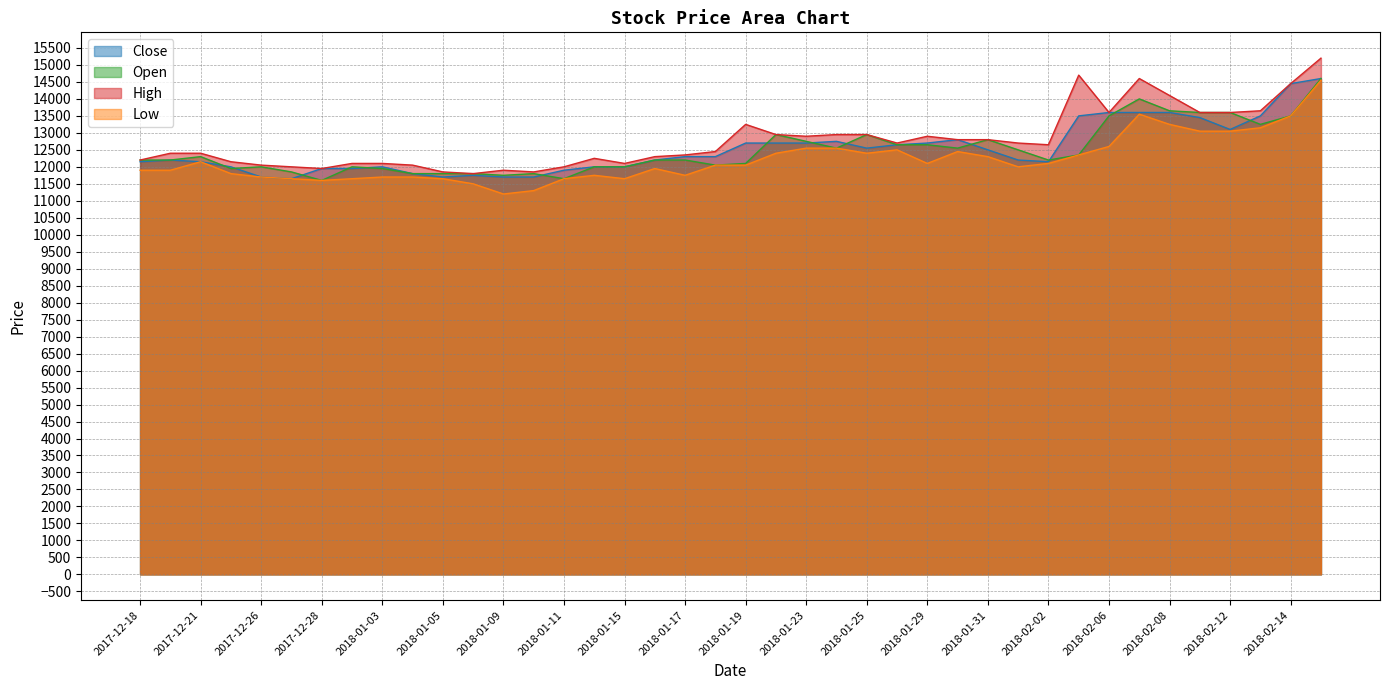

What is the label of the 11th point from the right?

2018-02-01